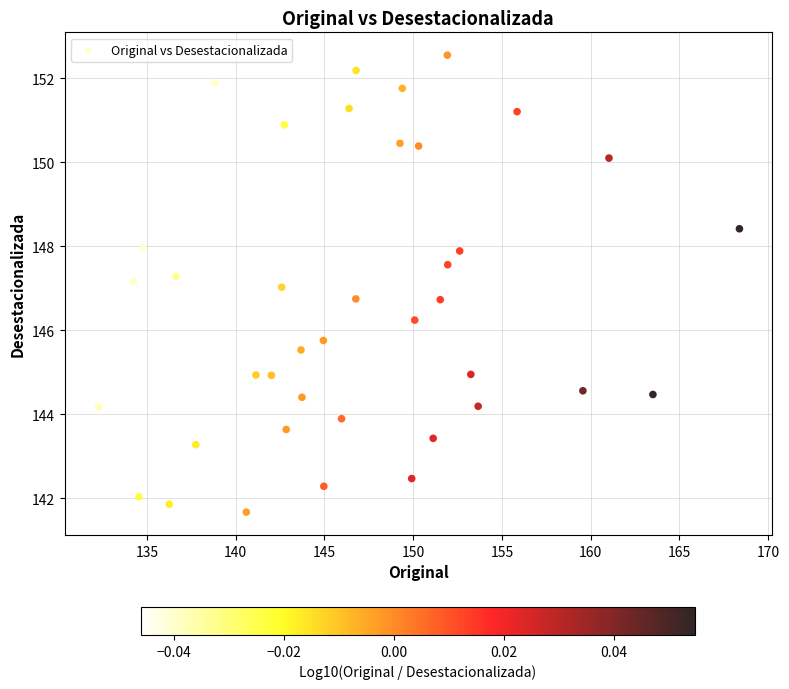

What is the range of X values (max minus min)?

36.2